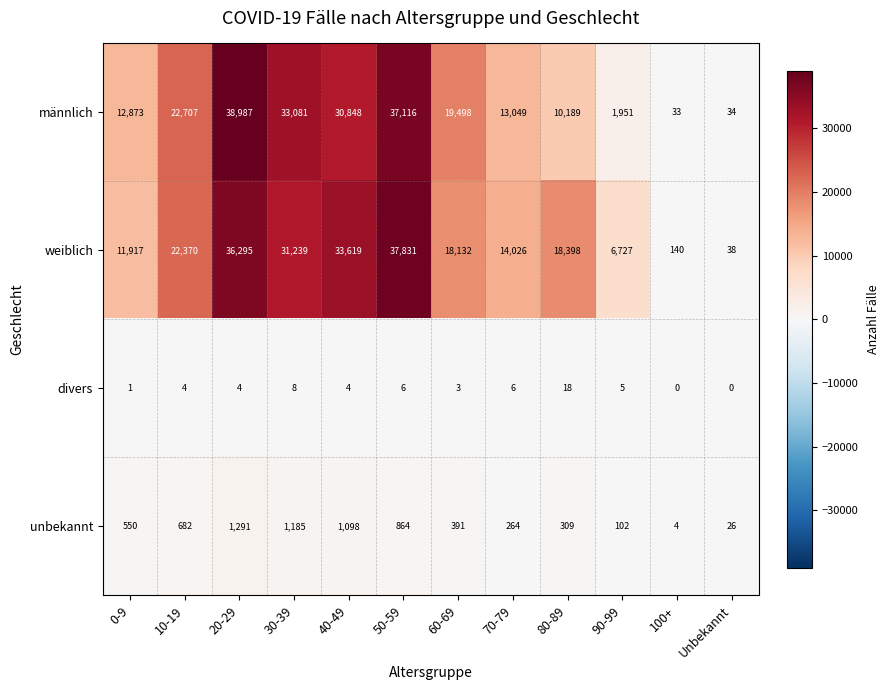

At which category does the chart reach its peak across all series?

20-29